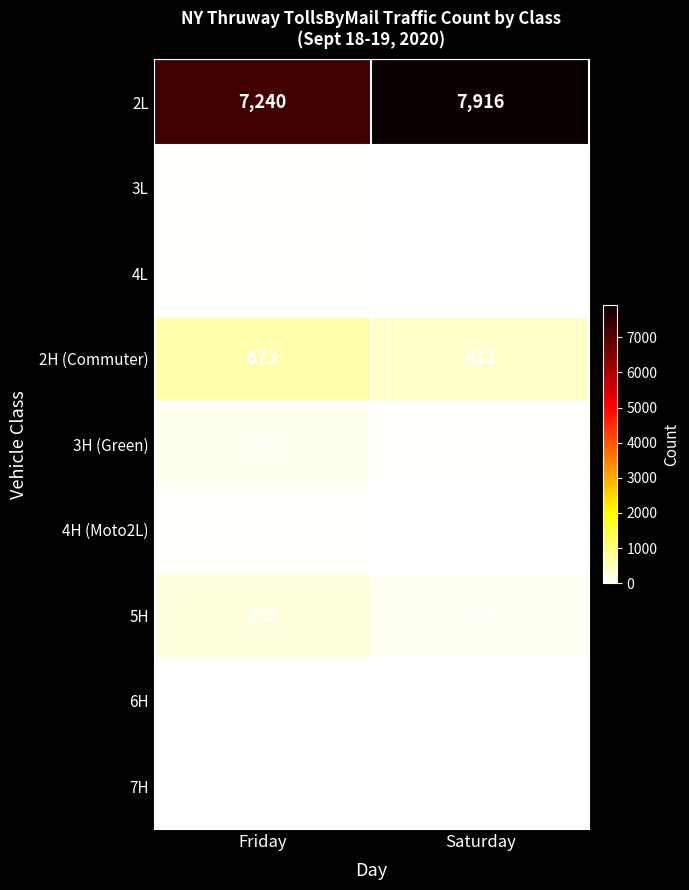

Reading right to left, extract all data points from this chart.

2L: 7916	7240
3L: 22	33
4L: 19	47
2H (Commuter): 412	673
3H (Green): 41	146
4H (Moto2L): 21	47
5H: 118	288
6H: 9	11
7H: 3	16